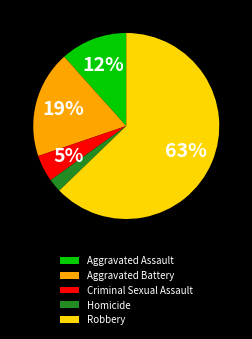

Does Criminal Sexual Assault account for over 50% of the chart?

No